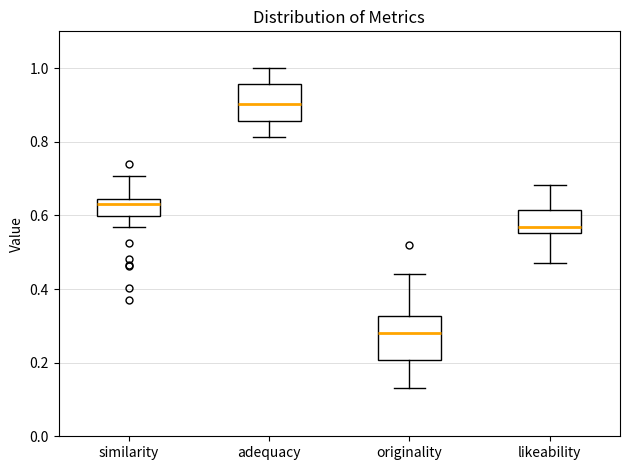

Reading left to right, read every box against the y-axis: the position of its median line, the range the box covers, and the ends of its whiskers. The values are not printed on the chart, so give them approximately, as read against the axis.

similarity: median 0.64 (just below the box's upper edge), box 0.60 to 0.64, whiskers 0.56 to 0.70
adequacy: median 0.90, box 0.86 to 0.96, whiskers 0.82 to 1.00
originality: median 0.28, box 0.20 to 0.32, whiskers 0.14 to 0.44
likeability: median 0.56 (just above the box's lower edge), box 0.56 to 0.62, whiskers 0.48 to 0.68